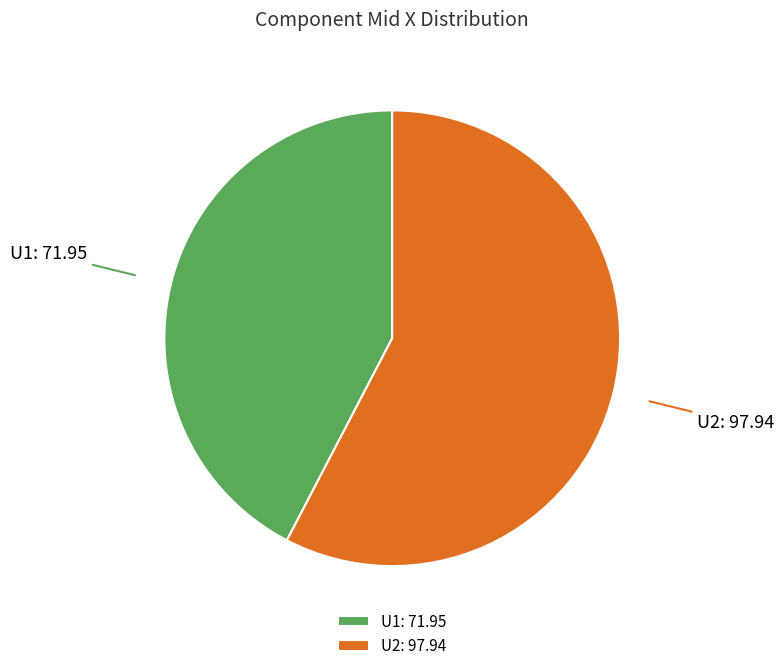

Rank the categories by value from highest to lowest.

U2, U1